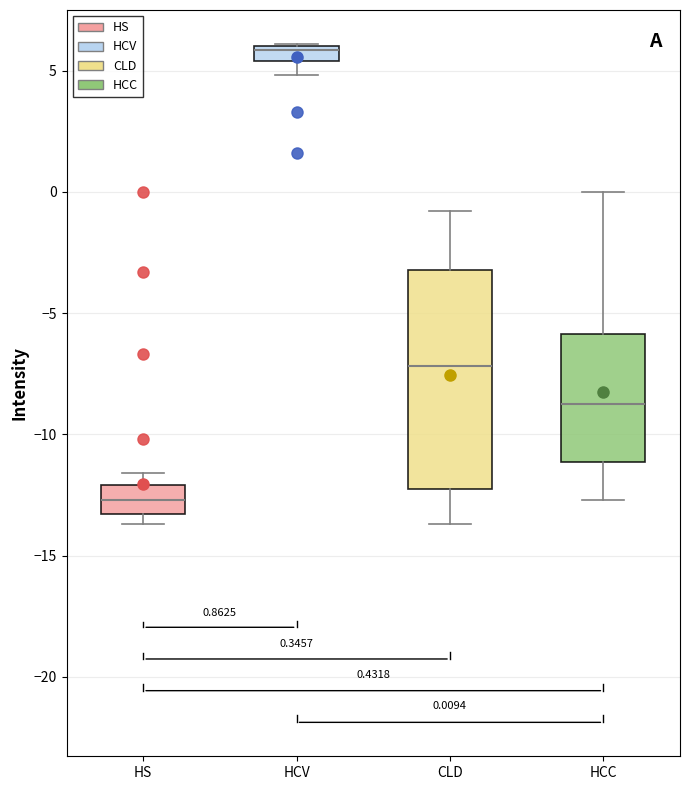

Comparing the boxes themselves (not the whiskers), which one is the tallest?

CLD